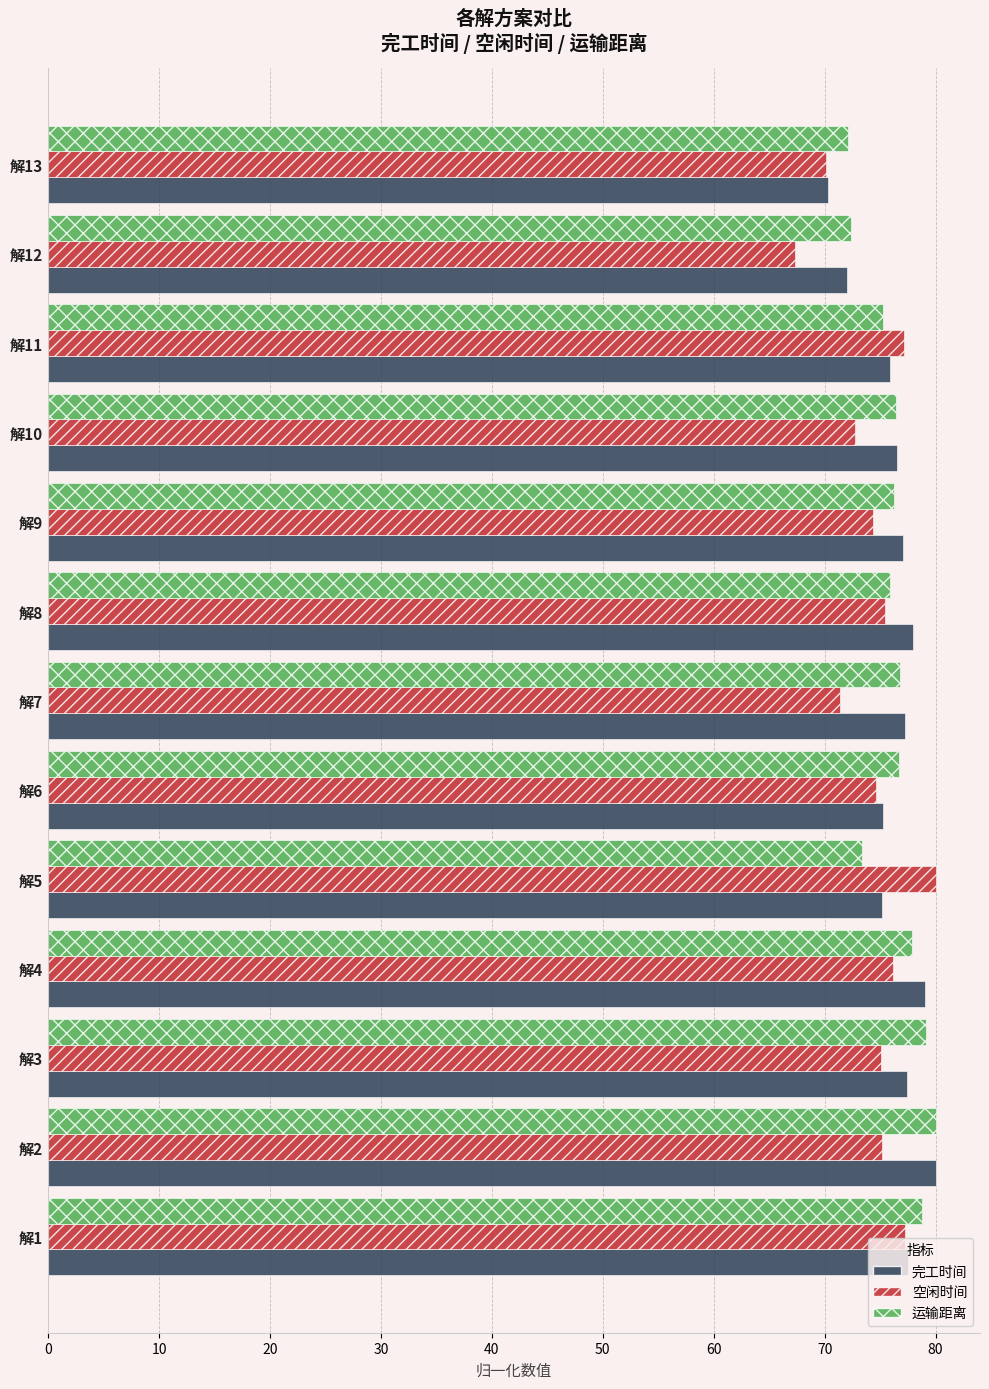

What is the total value across all series at 解12?

211.7